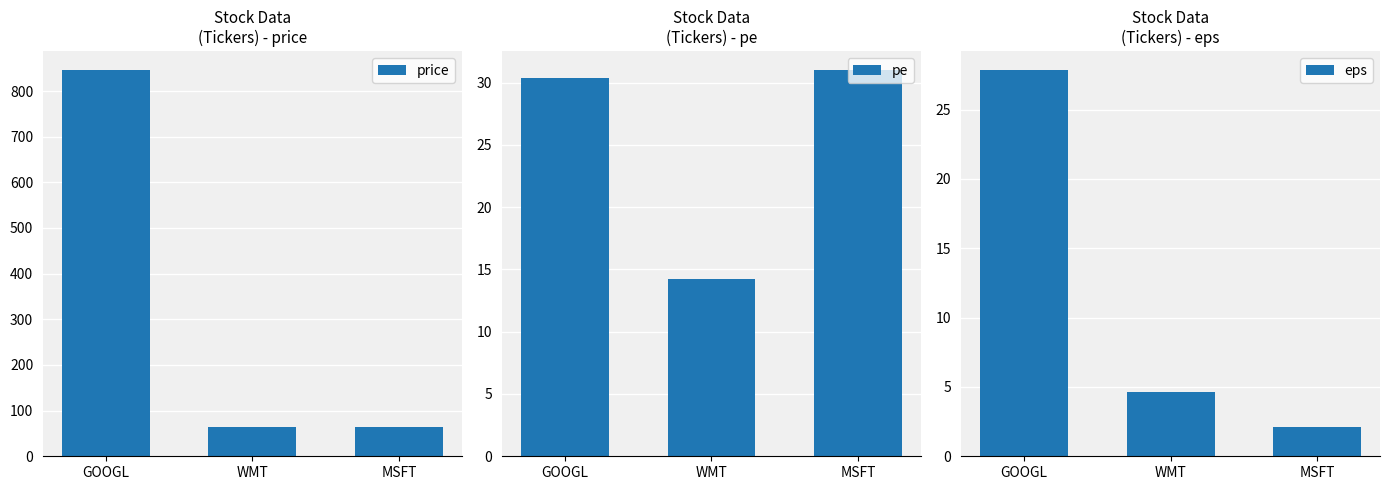

What is the sum of all pe values?

75.6